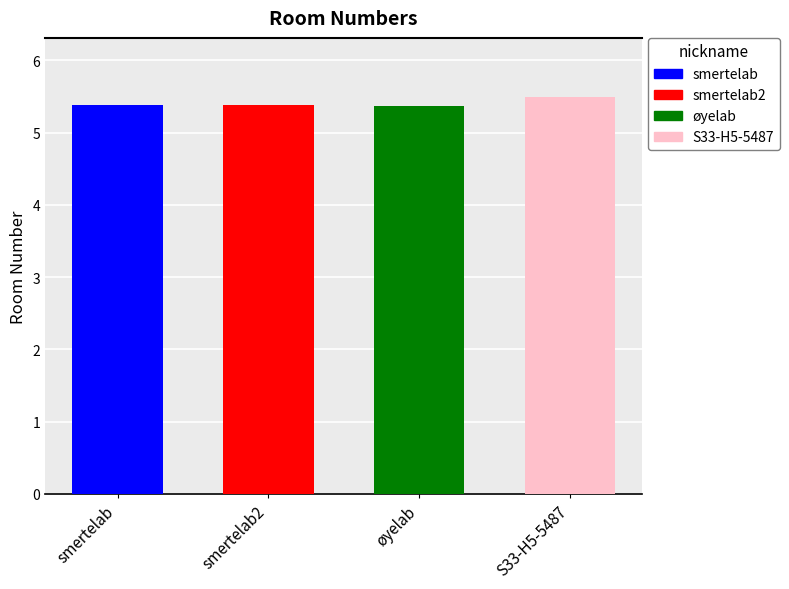

Between smertelab and øyelab, which is larger?

smertelab